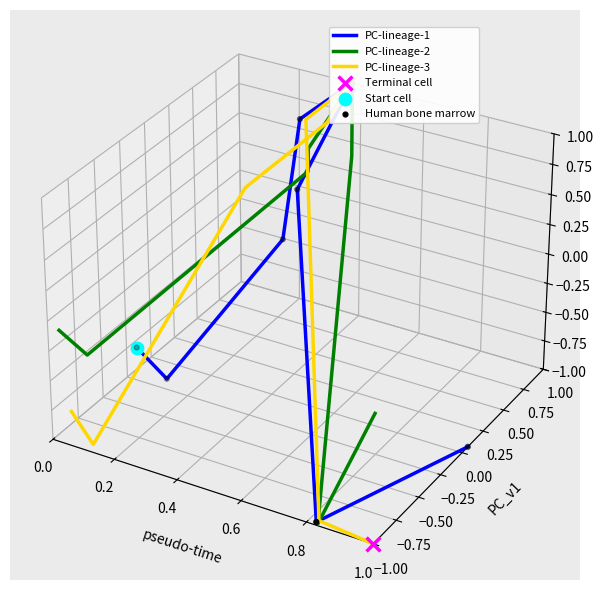

Is the value of PC-lineage-3 at 0.8 greater than the value of PC-lineage-2 at 0.4?

Yes